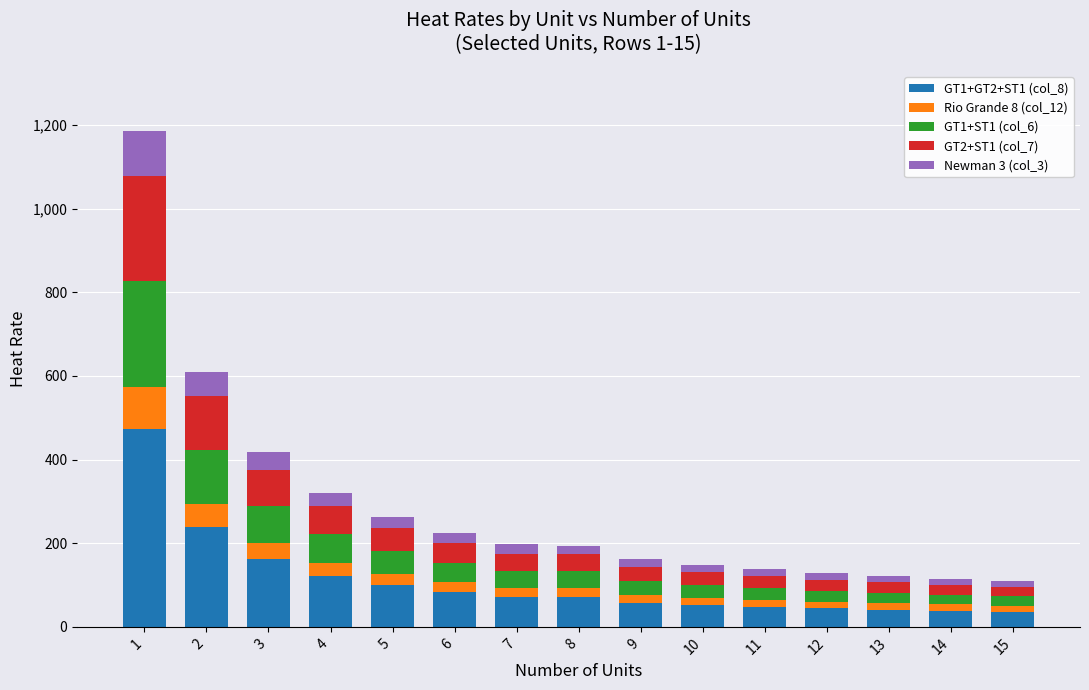

List the labels in order of Rio Grande 8 (col_12) value, largest first.

1, 2, 3, 4, 5, 6, 7, 8, 9, 10, 11, 12, 13, 14, 15